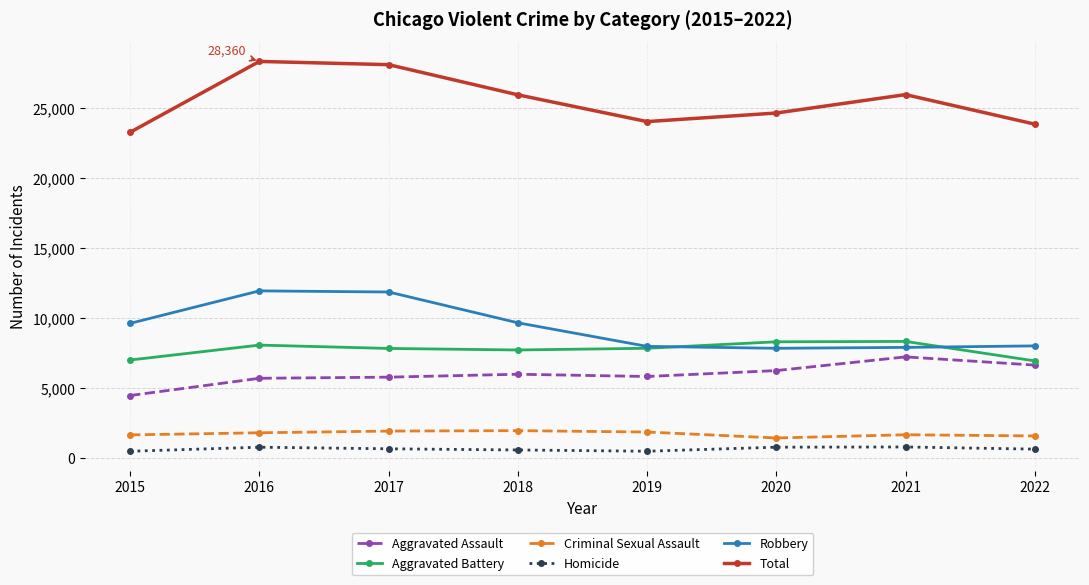

What is the spread (max minus min) of values at 2019?

23562